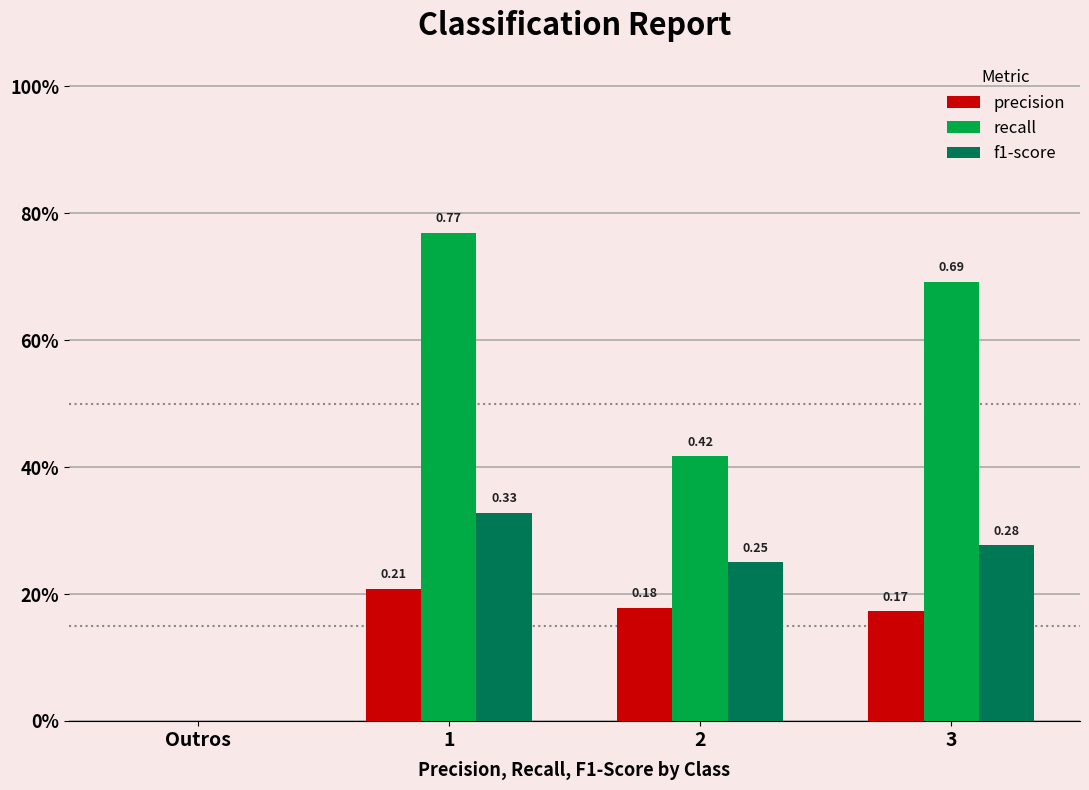

Rank the categories by recall value from lowest to highest.

Outros, 2, 3, 1